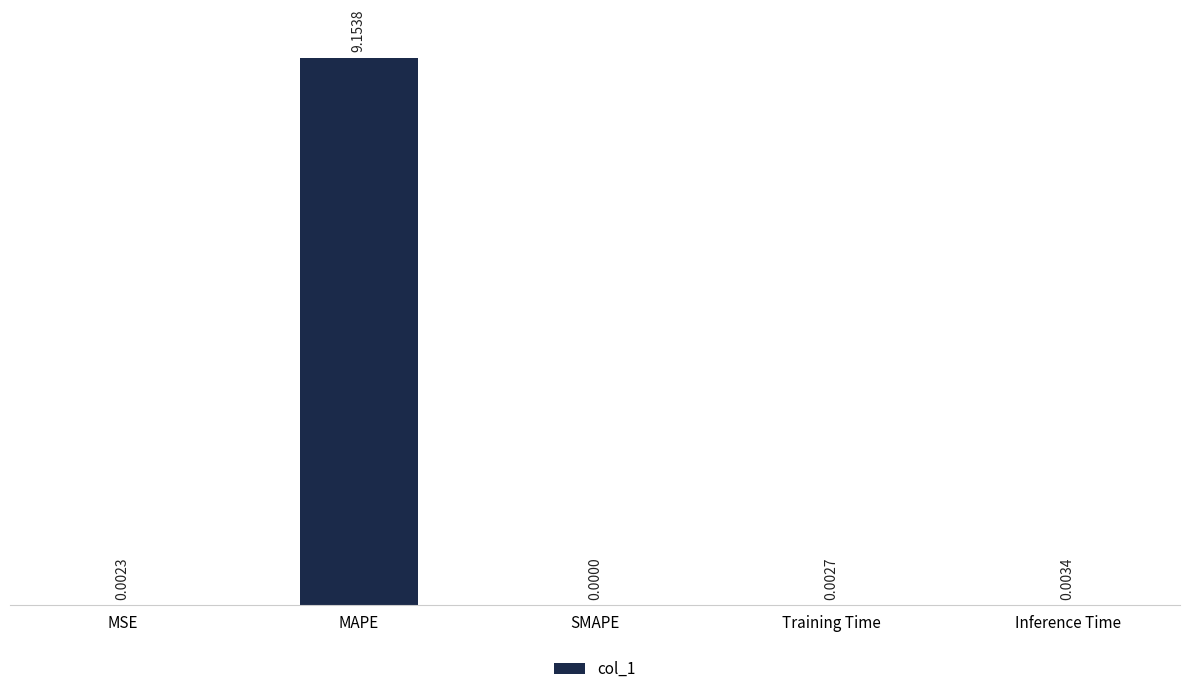

The value at SMAPE is -2.9. True or false?

False